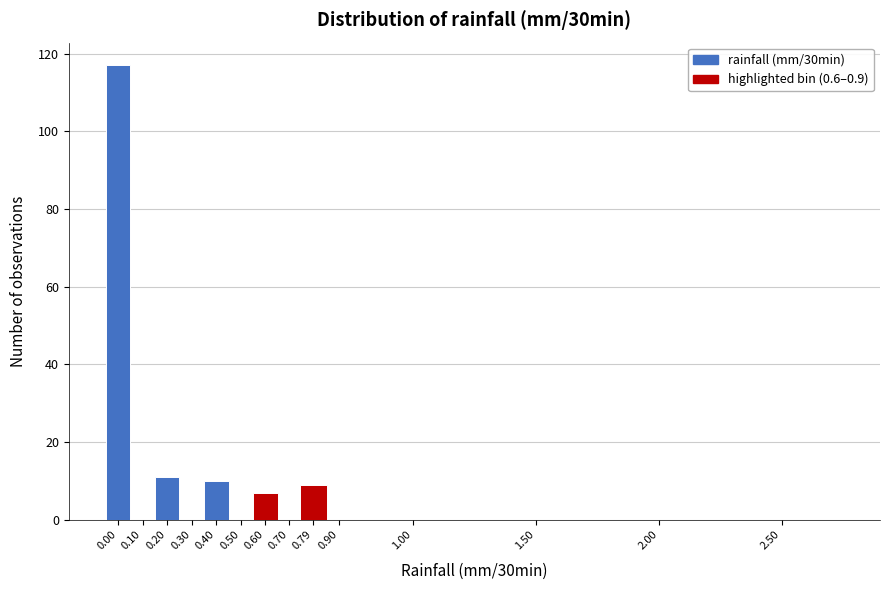

Reading left to right, what are all the values shown in this chart?

0.00=117	0.10=0	0.20=11	0.30=0	0.40=10	0.50=0	0.60=7	0.70=0	0.79=9	0.90=0	1.00=0	1.50=0	2.00=0	2.50=0